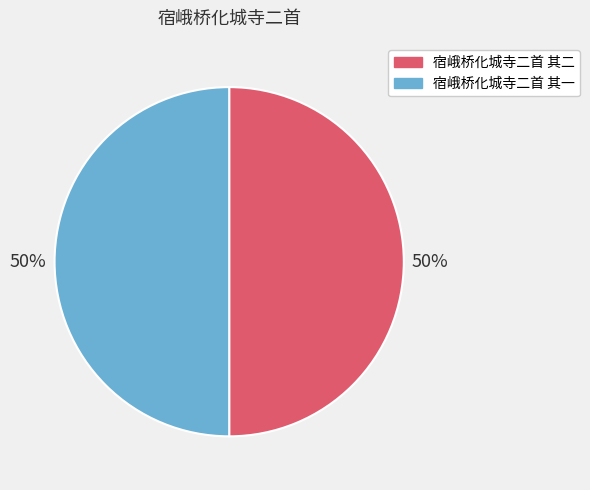

Do 宿峨桥化城寺二首 其二 and 宿峨桥化城寺二首 其一 together represent more than half of the pie?

Yes